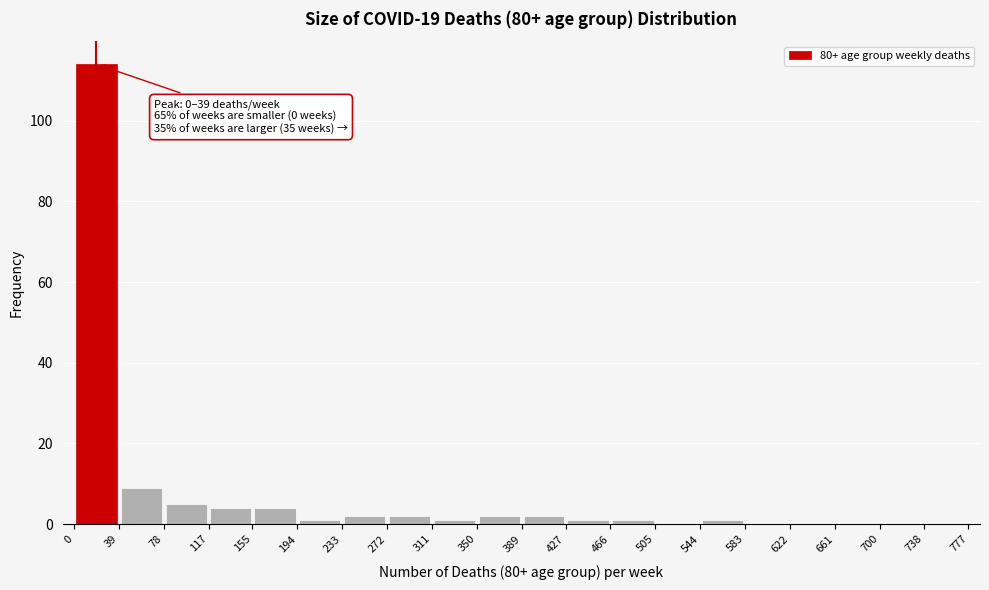

Over which range of the x-axis is the bar tallest?

0 to 39